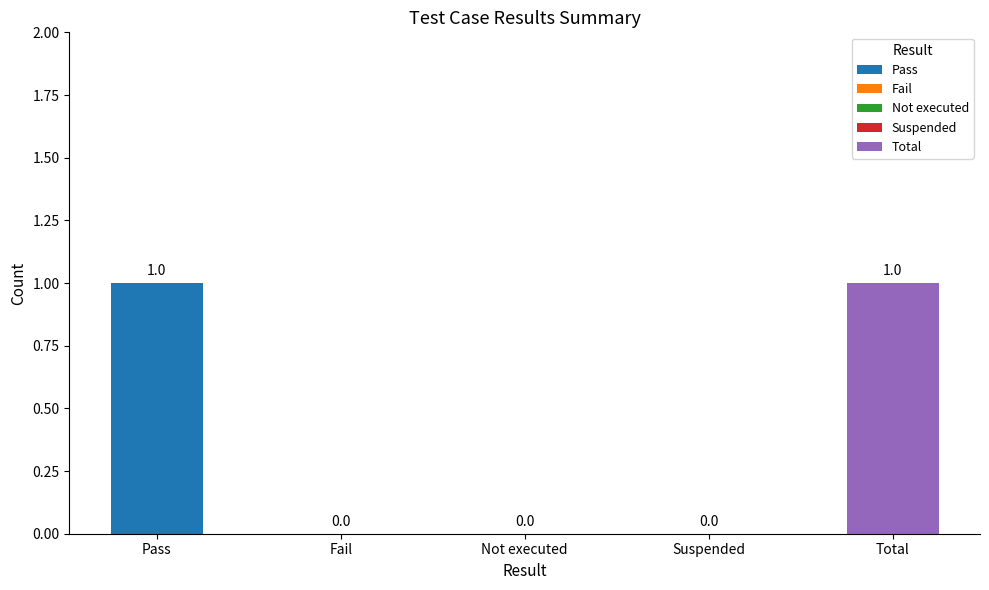

What is the label of the 3rd bar from the right?

Not executed